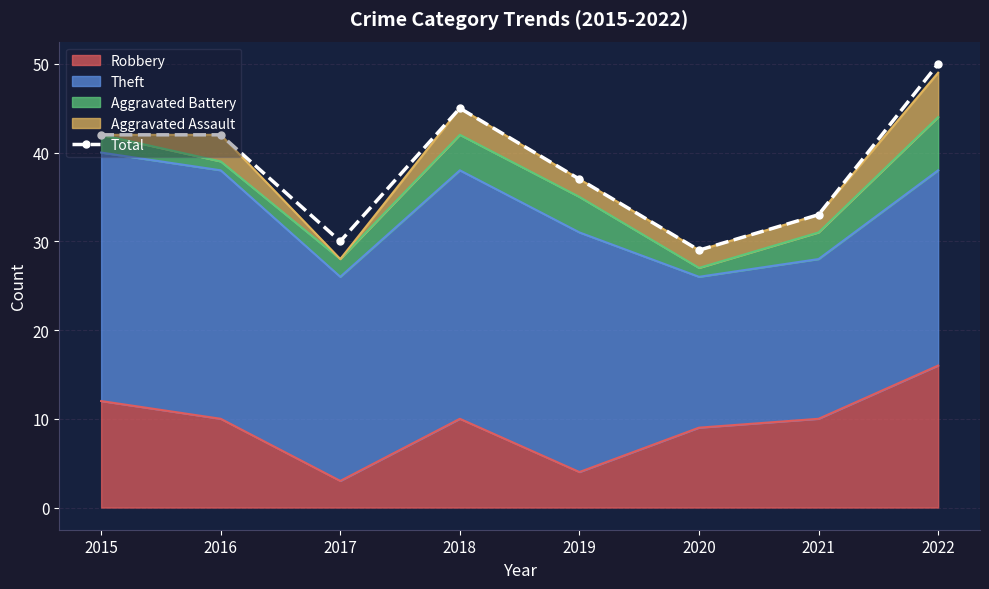

At which label is the value closest to 39?

2019